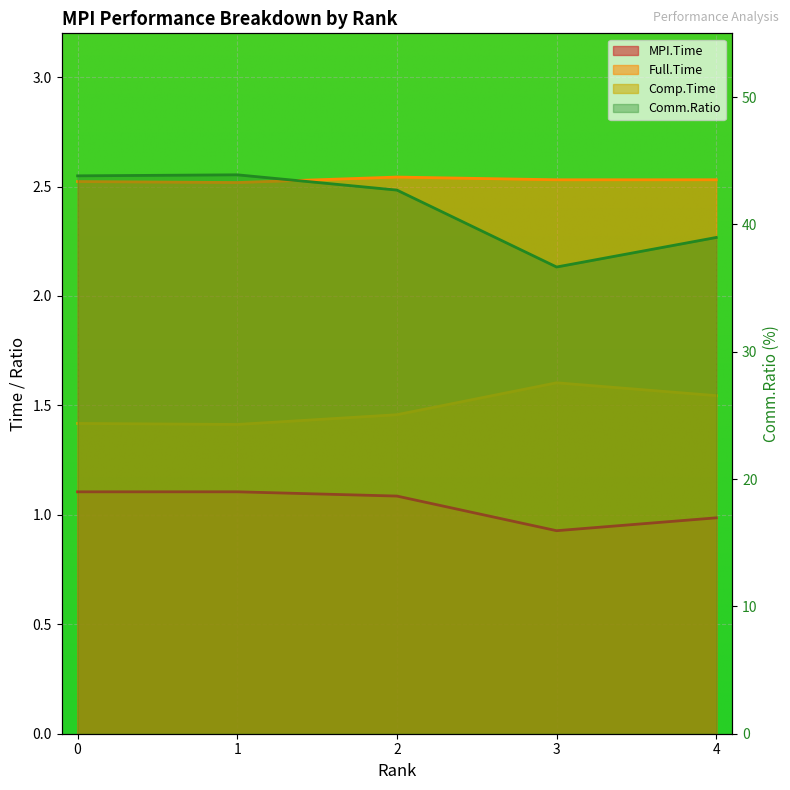

At which category does MPI.Time reach its first local valley?

3